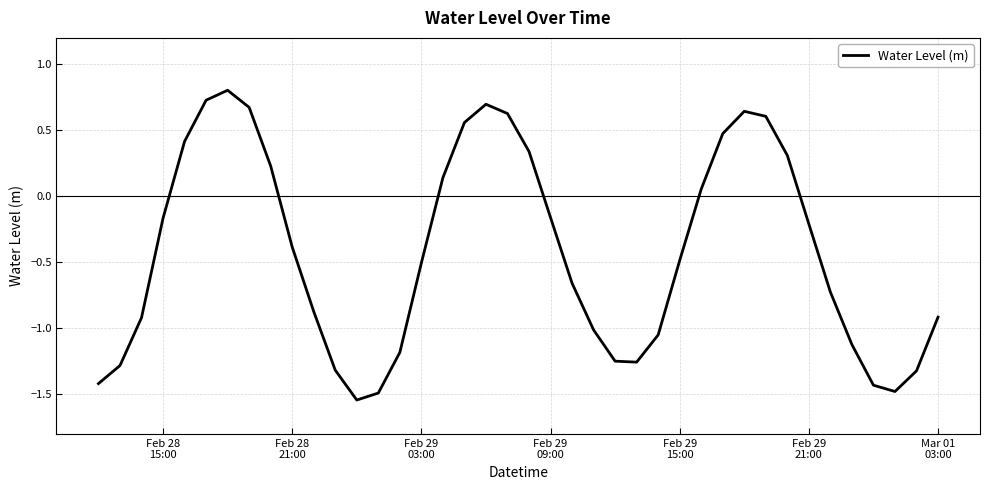

Is this an area chart (filled region under the line)?

No